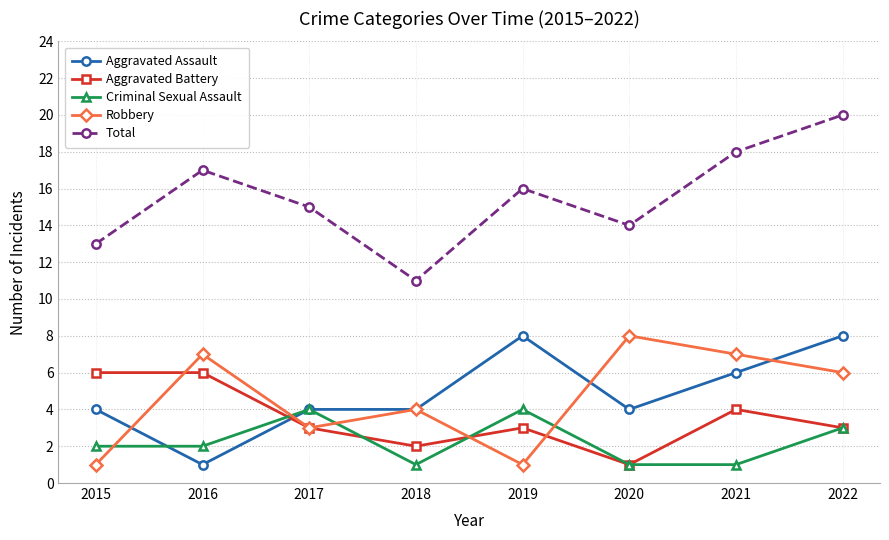

What is the minimum value for Robbery?

1